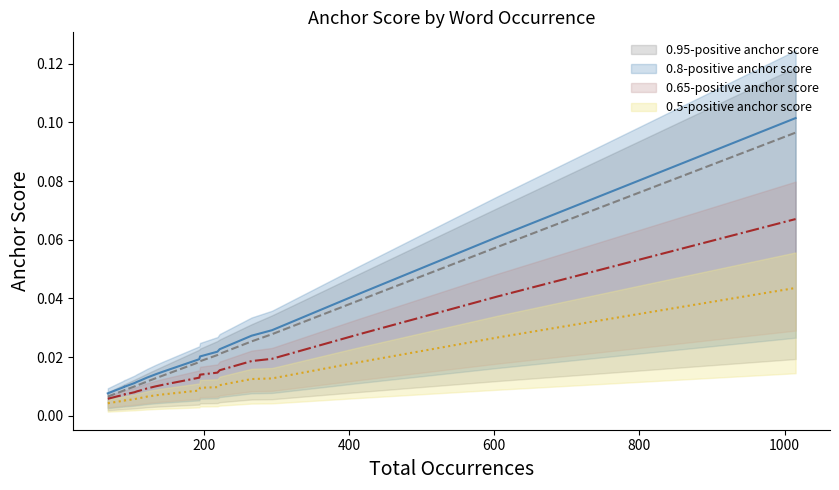

Does the chart display data point markers on the line(s)?

No